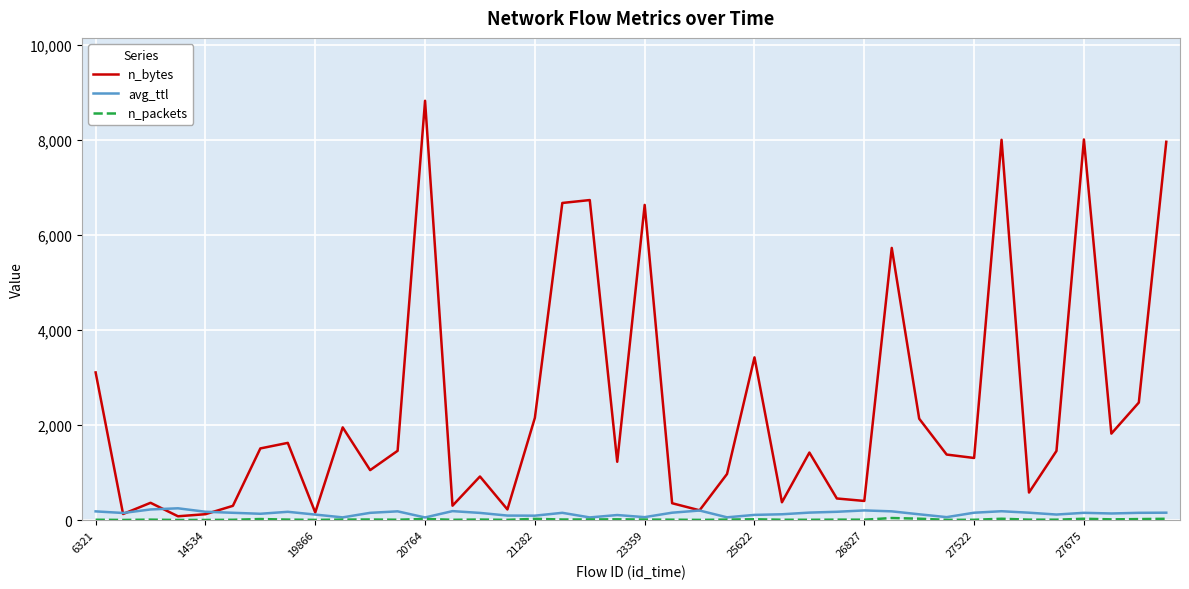

Which series has the largest total across all categories?

n_bytes